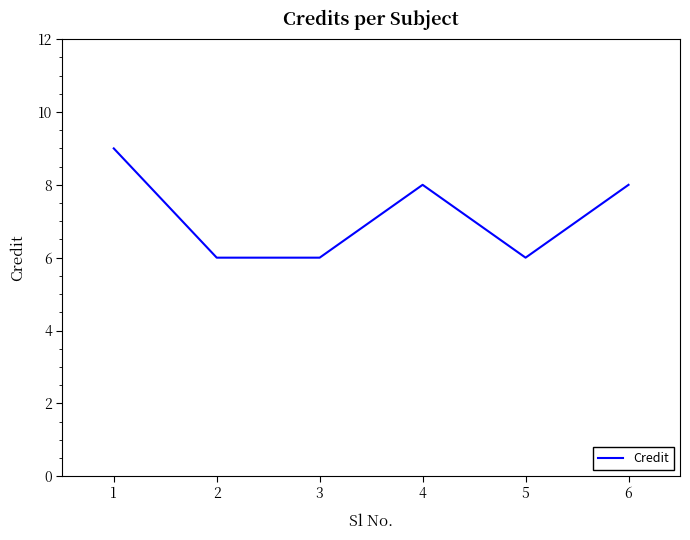

What is the sum of the values at 4 and 3?

14